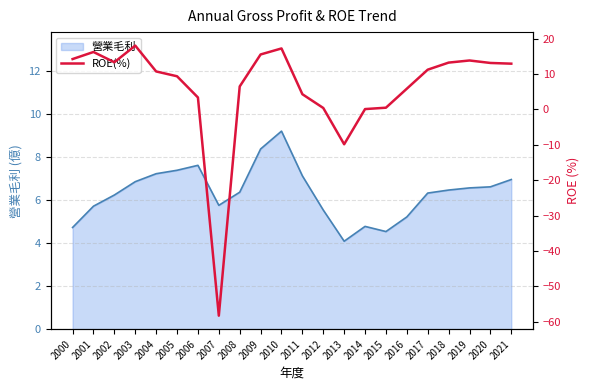

True or false: there are more than 0 points higher than both neighbors.

True